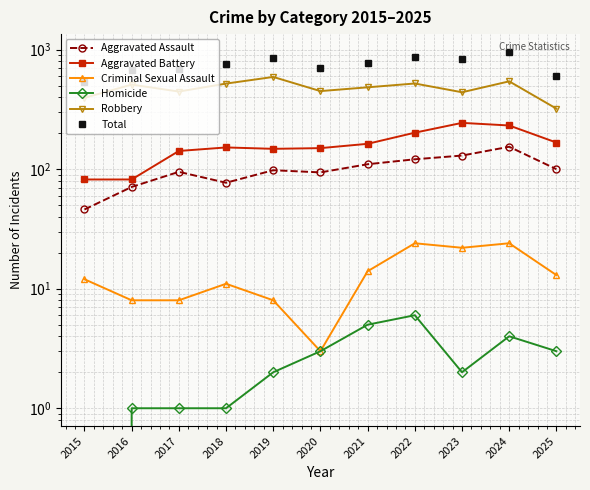

What value does the Total series have at 2023, to the nearest 10?

840